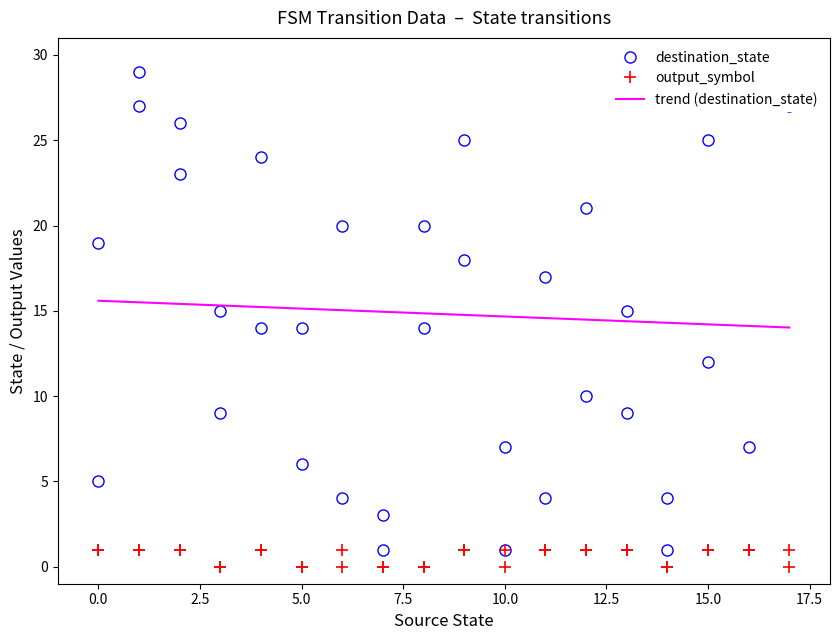

What is the maximum value for output_symbol?

1